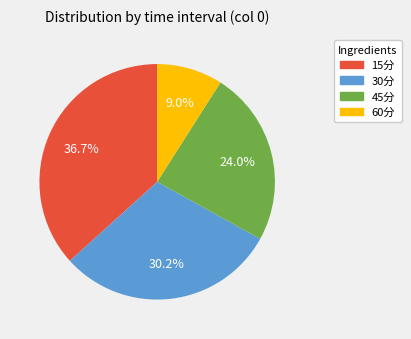

Is 45分 the majority of the pie?

No